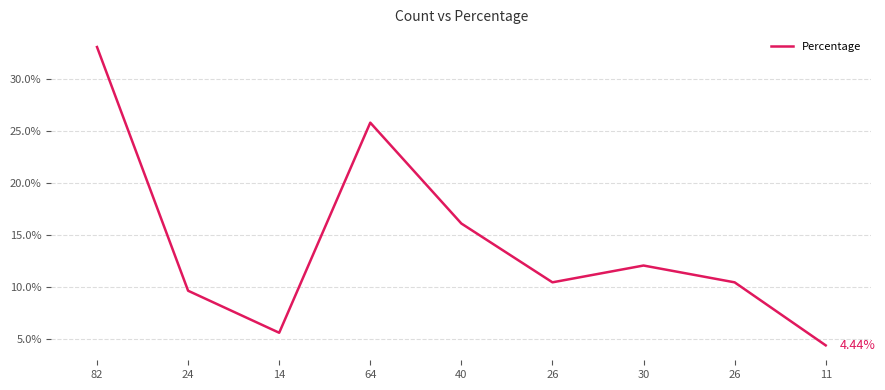

What is the minimum value shown in the chart?

4.4